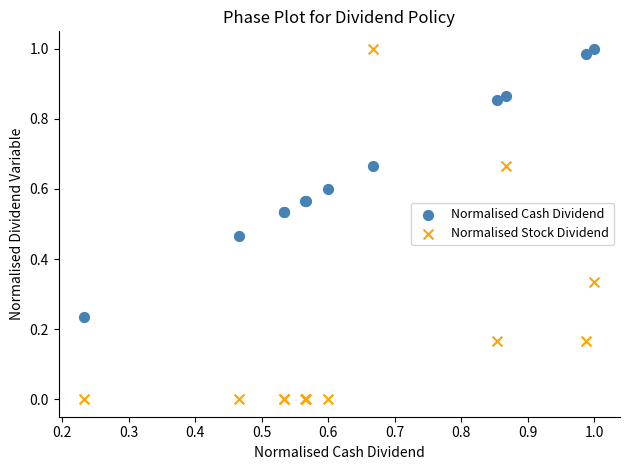

Which series has the widest spread of Y values?

Normalised Stock Dividend